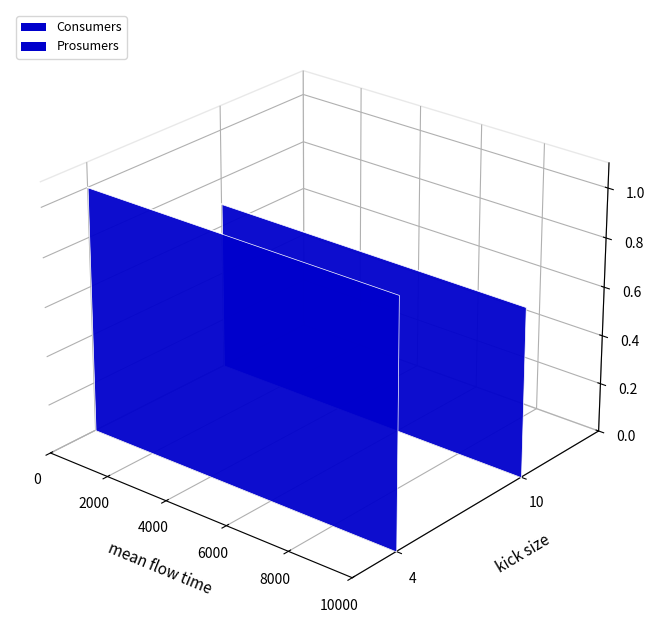

True or false: Consumers_line has a value of 0.0 at 6000.

False